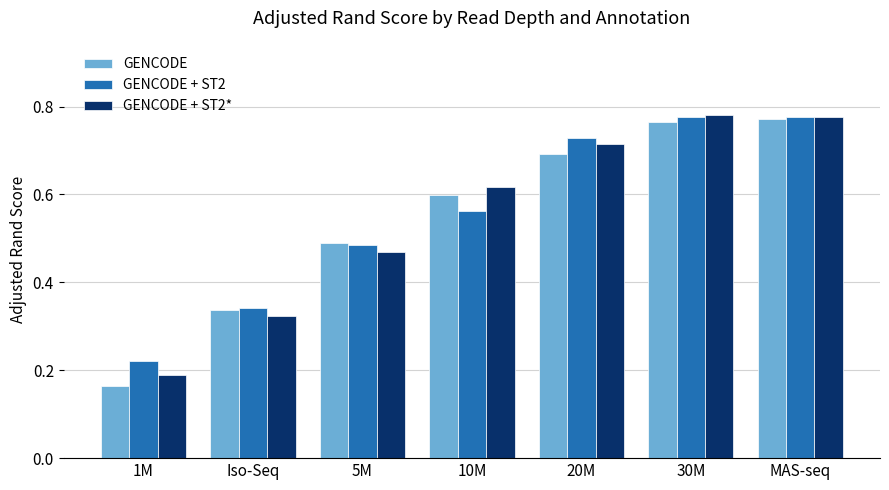

What is the total value across all series at 5M?

1.4